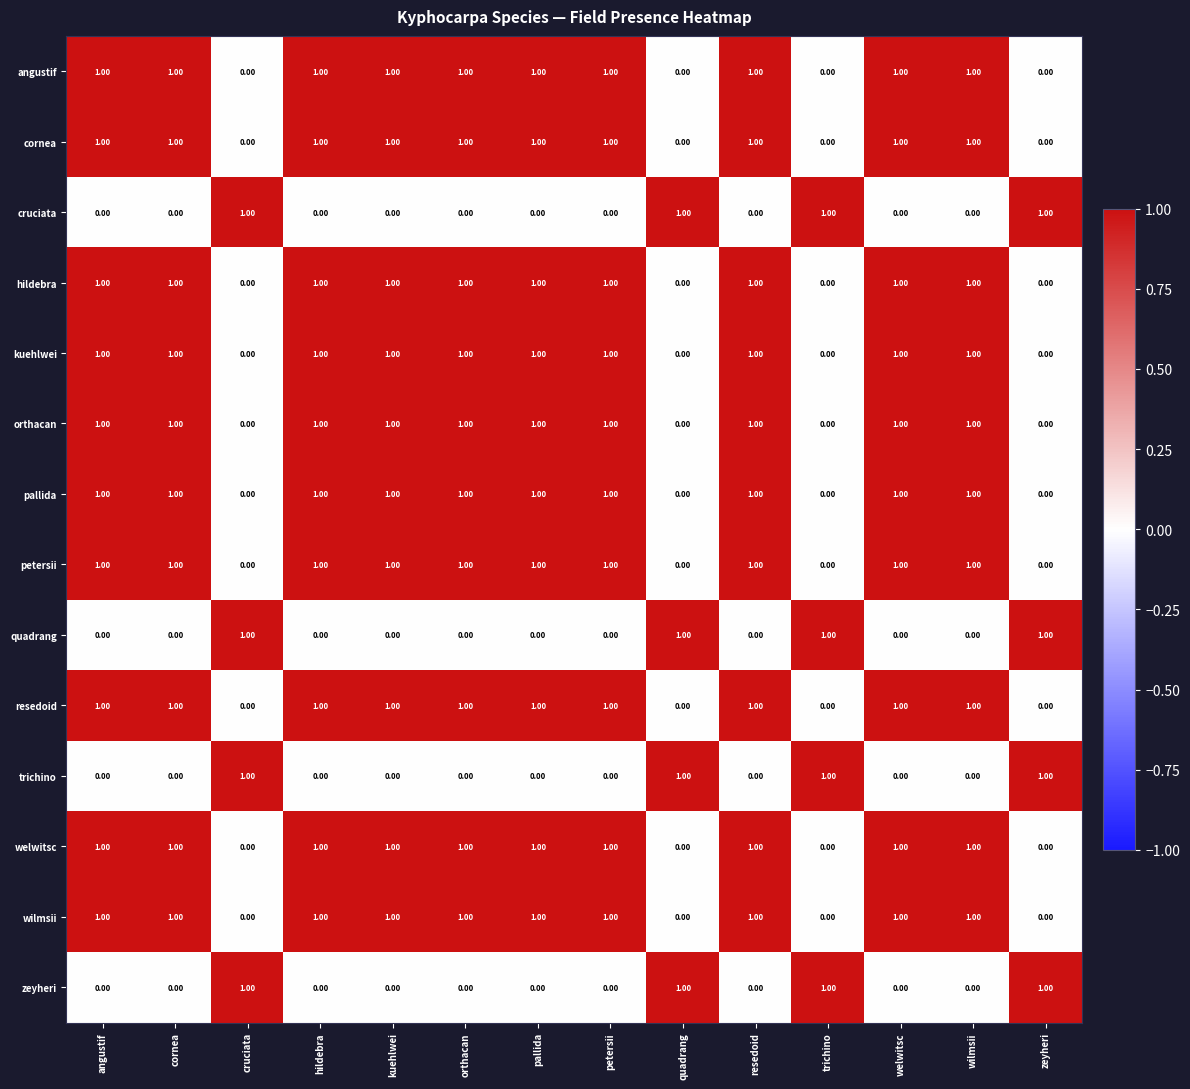

What is the sum of all hildebra values?

10